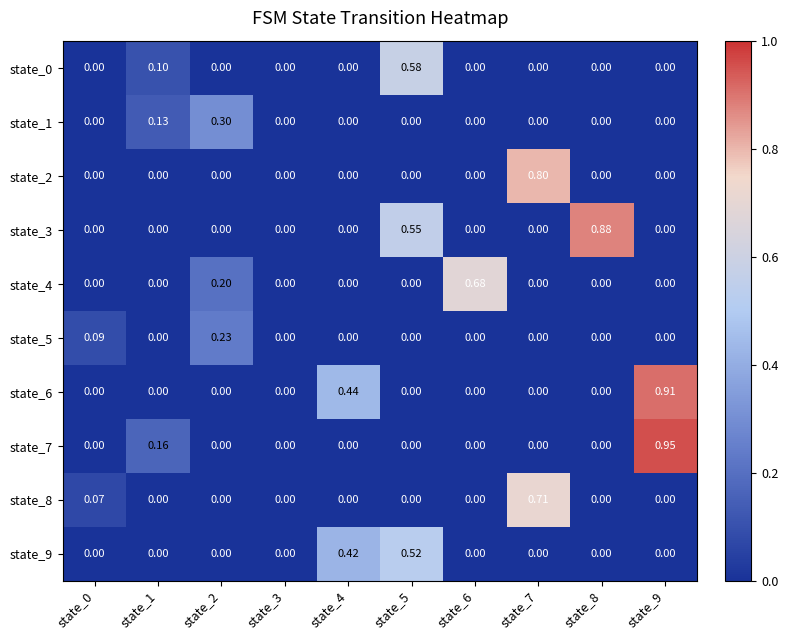

Count the number of categories in the chart.

10